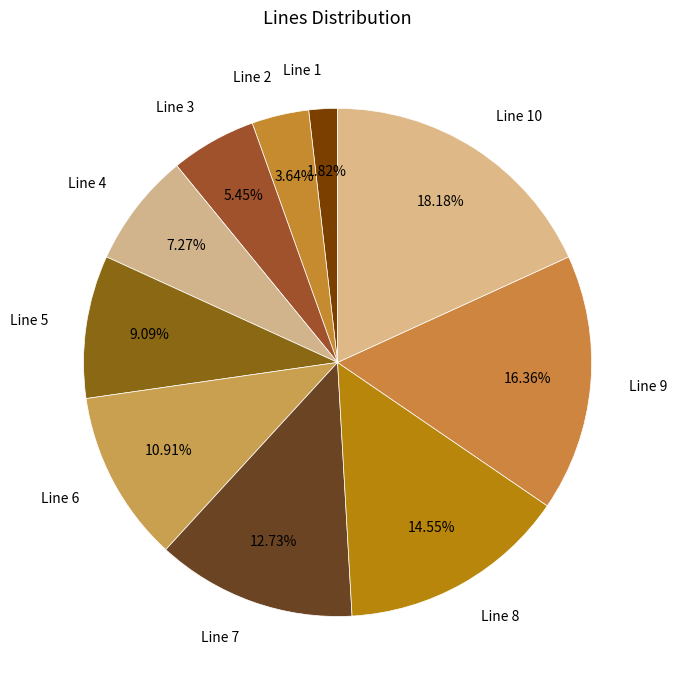

To the nearest percent, what percentage of the pie is Line 2?

4%